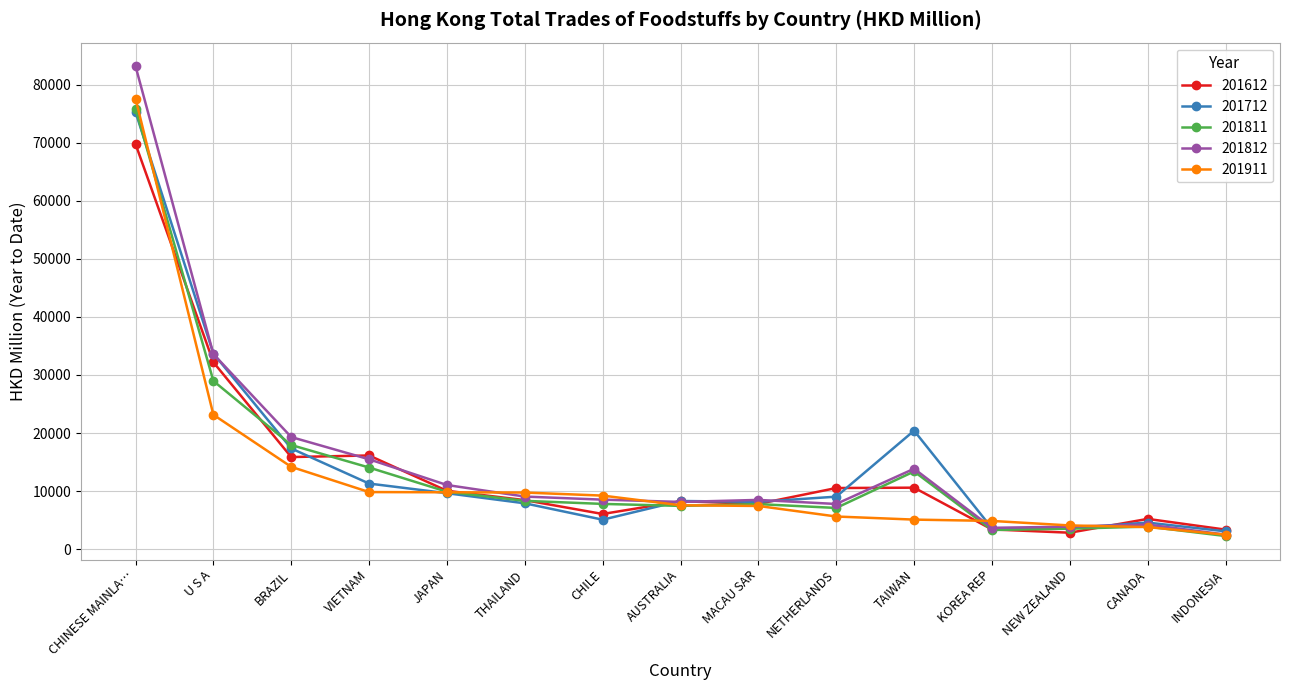

True or false: 201911 has a value of 3817.1 at CANADA.

True